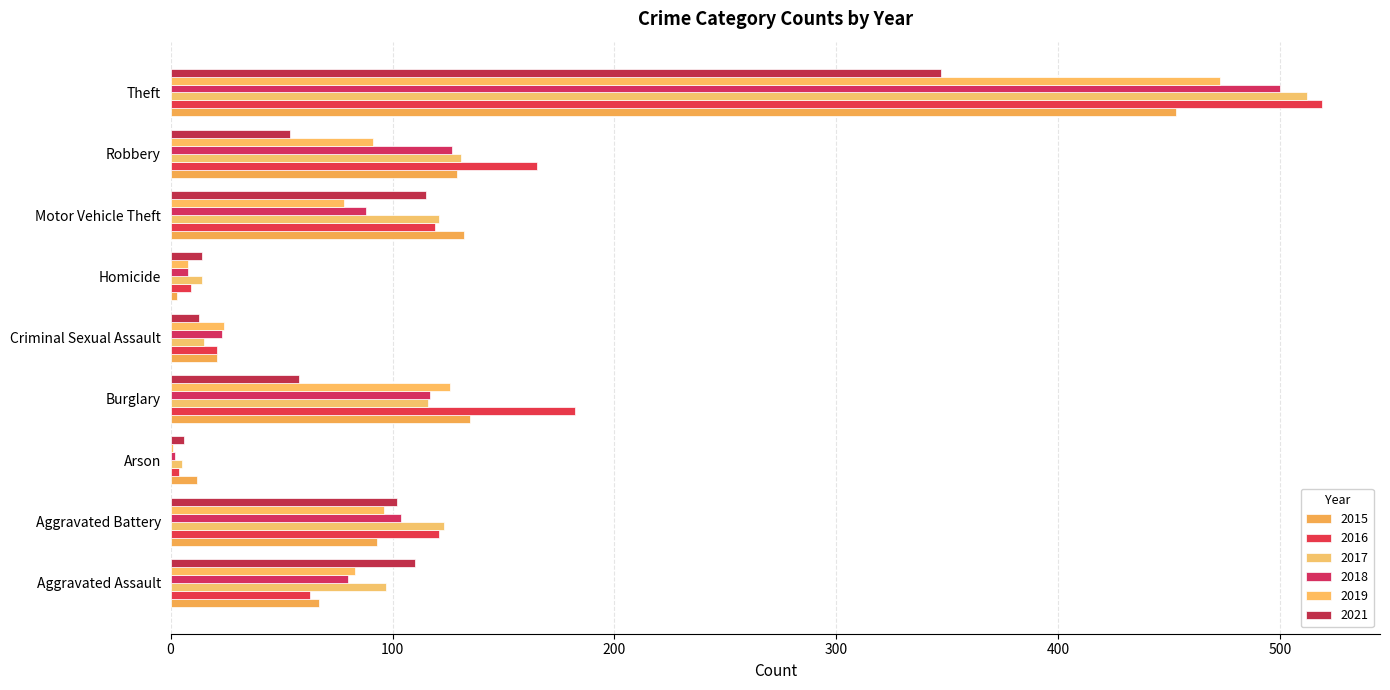

True or false: 2018 has a value of 2 at Arson.

True